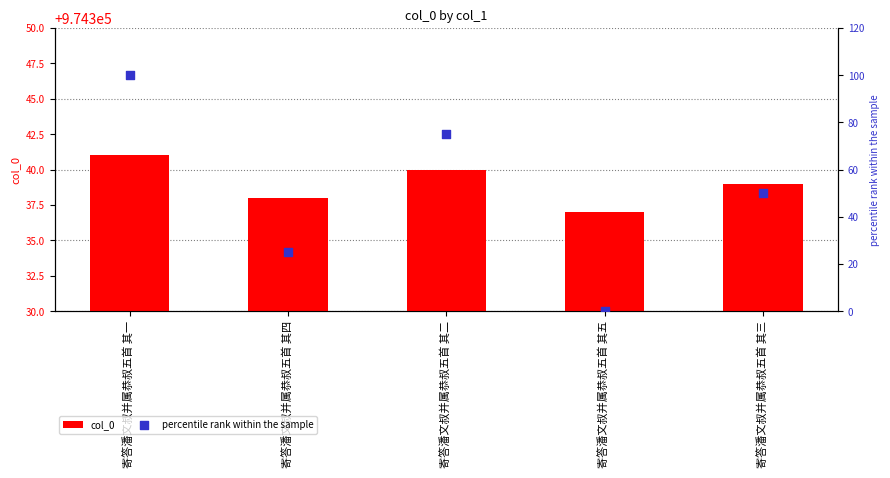

What are all the series names shown in the legend?

col_0, percentile rank within the sample